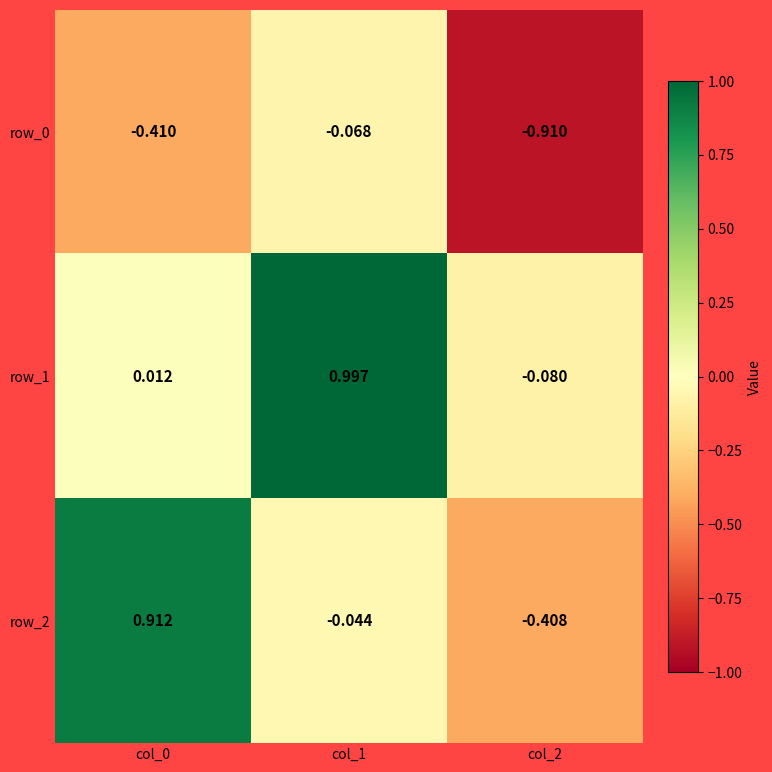

Is the value of row_2 at col_2 greater than the value of row_0 at col_0?

Yes